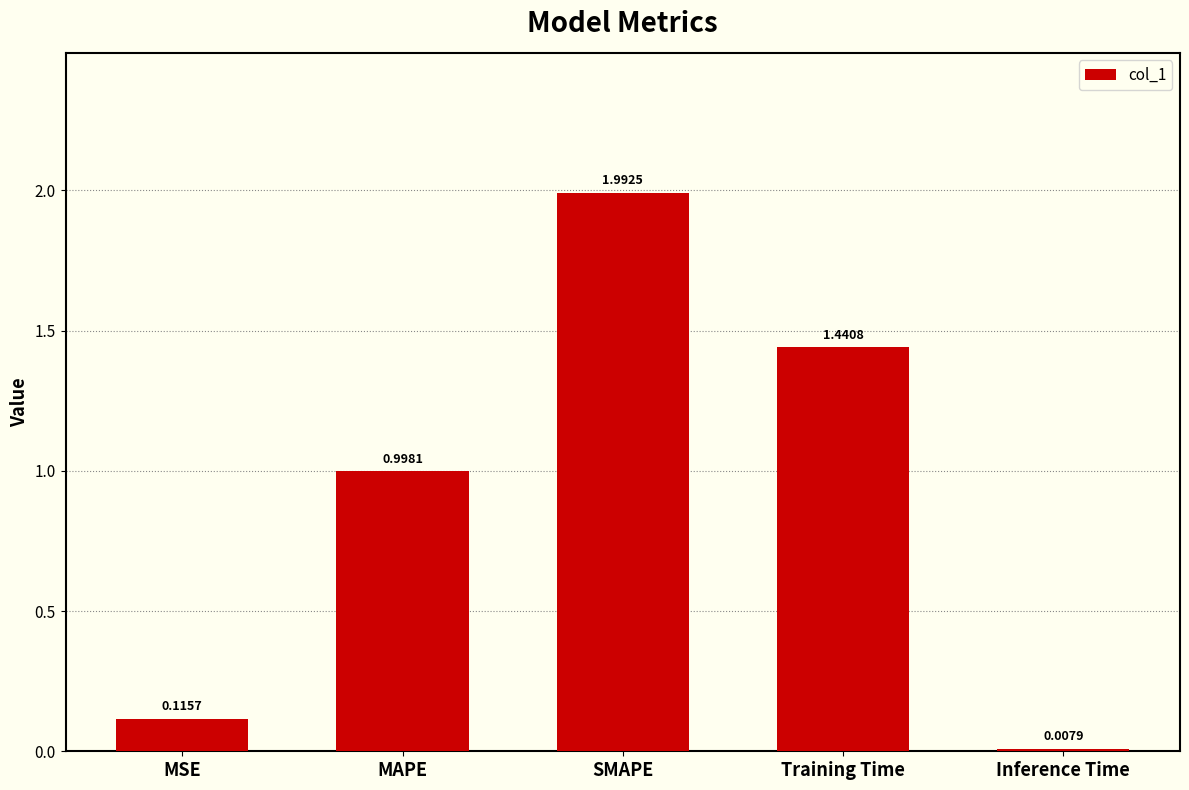

Between MAPE and Training Time, which is larger?

Training Time